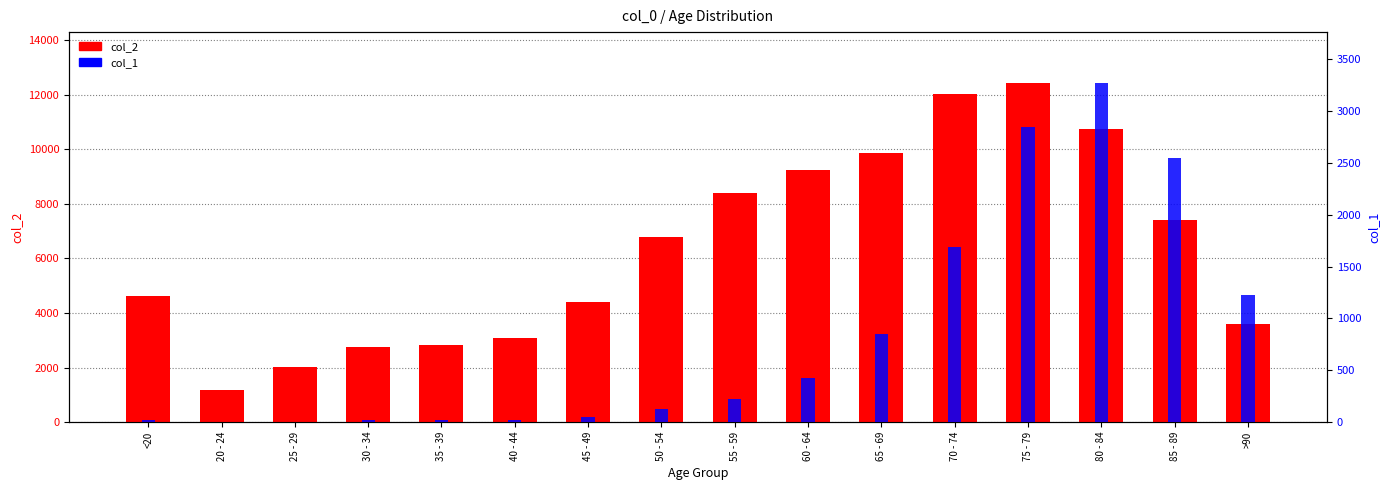

Reading right to left, transcribe all the data shown in this chart.

col_2: >90=3604	85 - 89=7417	80 - 84=10764	75 - 79=12434	70 - 74=12018	65 - 69=9883	60 - 64=9236	55 - 59=8400	50 - 54=6803	45 - 49=4396	40 - 44=3078	35 - 39=2814	30 - 34=2765	25 - 29=2038	20 - 24=1191	<20=4641
col_1: >90=1224	85 - 89=2548	80 - 84=3273	75 - 79=2848	70 - 74=1690	65 - 69=850	60 - 64=426	55 - 59=227	50 - 54=126	45 - 49=47	40 - 44=24	35 - 39=18	30 - 34=17	25 - 29=3	20 - 24=4	<20=18